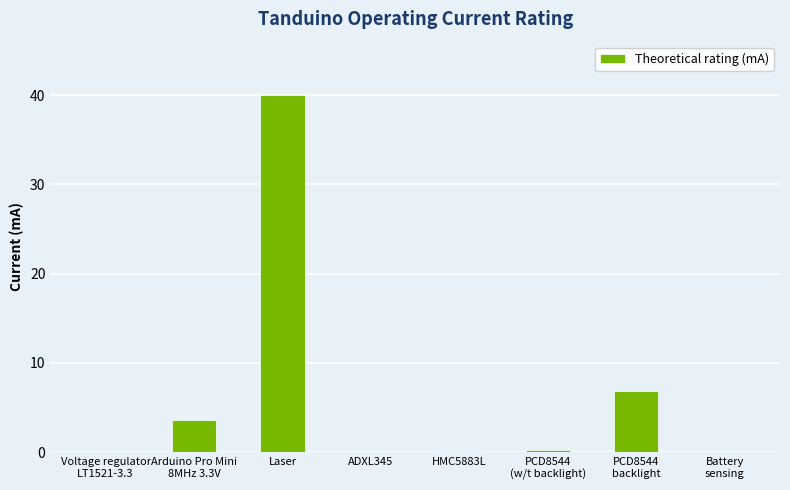

Is it true that the value at Laser is 9.9?

False